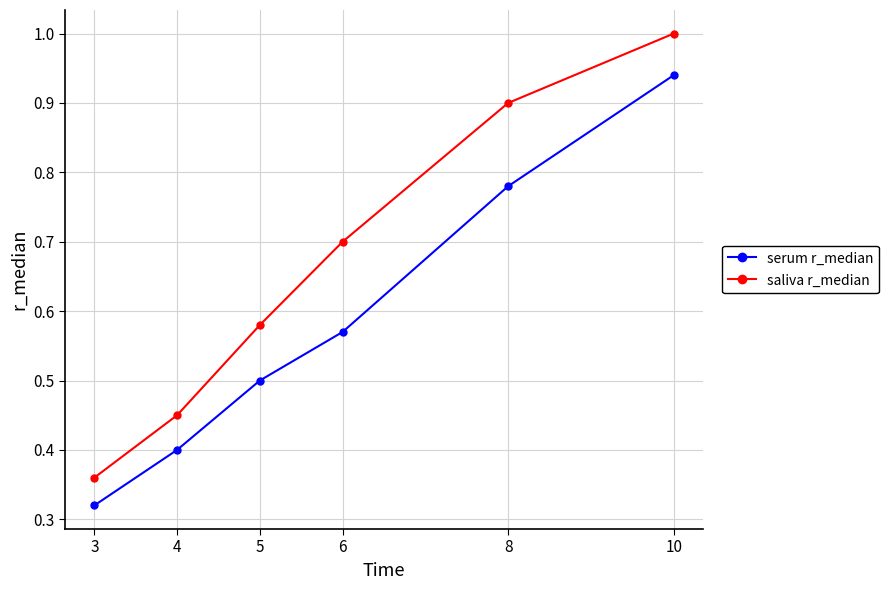

Between 5 and 10, which series saw the biggest shift?

serum r_median